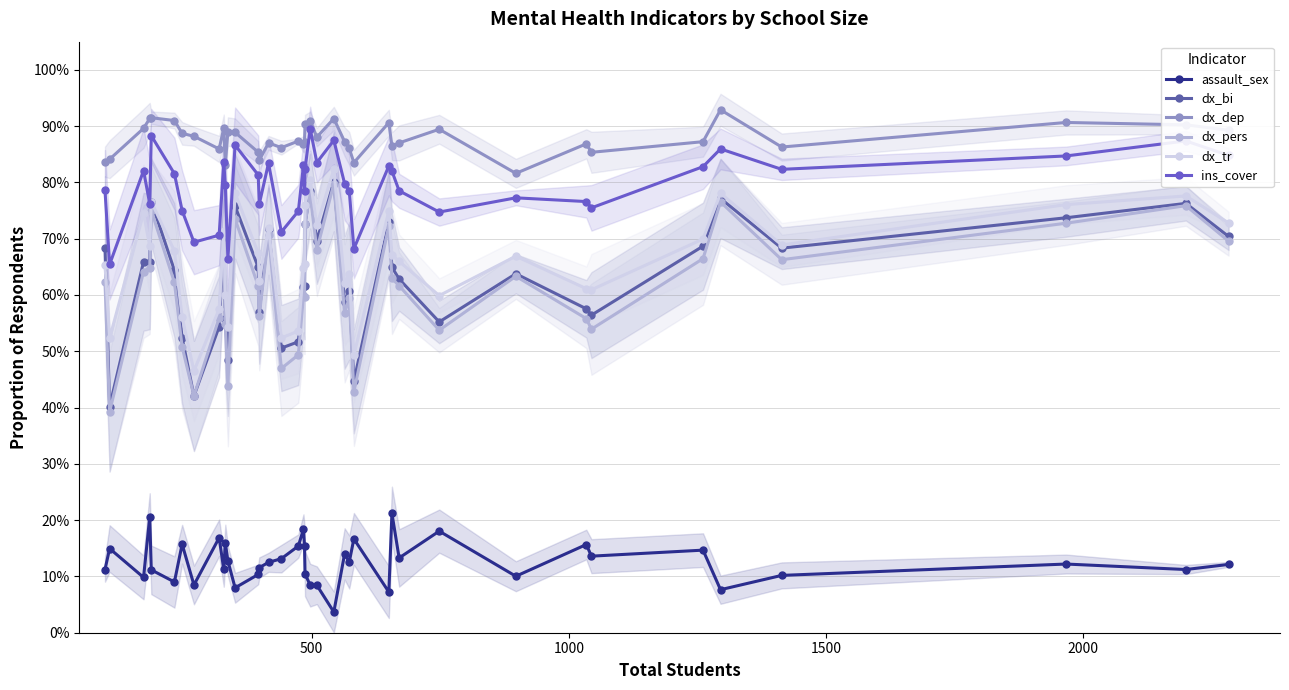

Is the value of dx_dep at 6 greater than the value of assault_sex at 25?

Yes